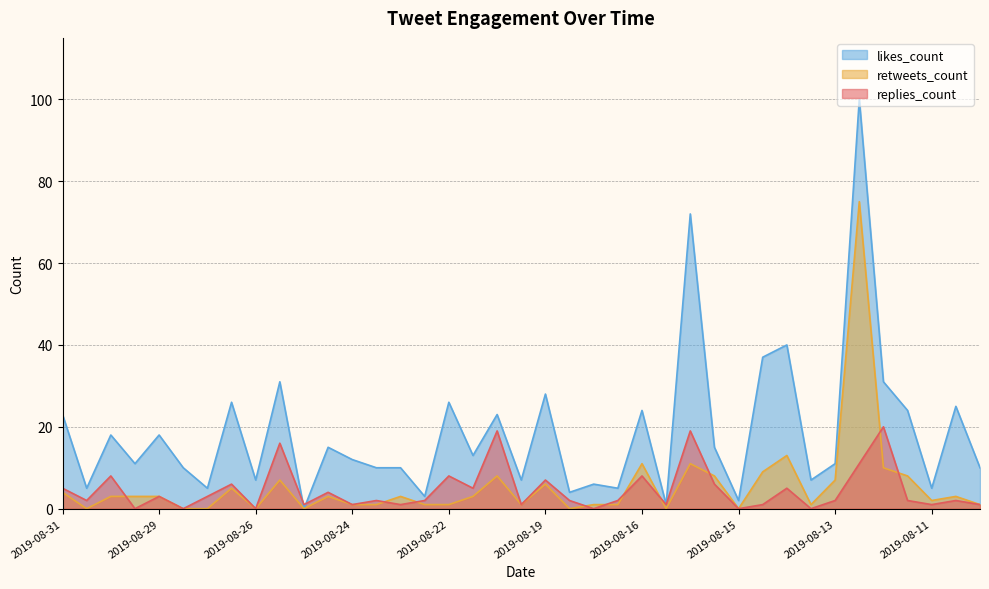

At 2019-08-21, list the series in order from smallest to largest.

retweets_count, replies_count, likes_count